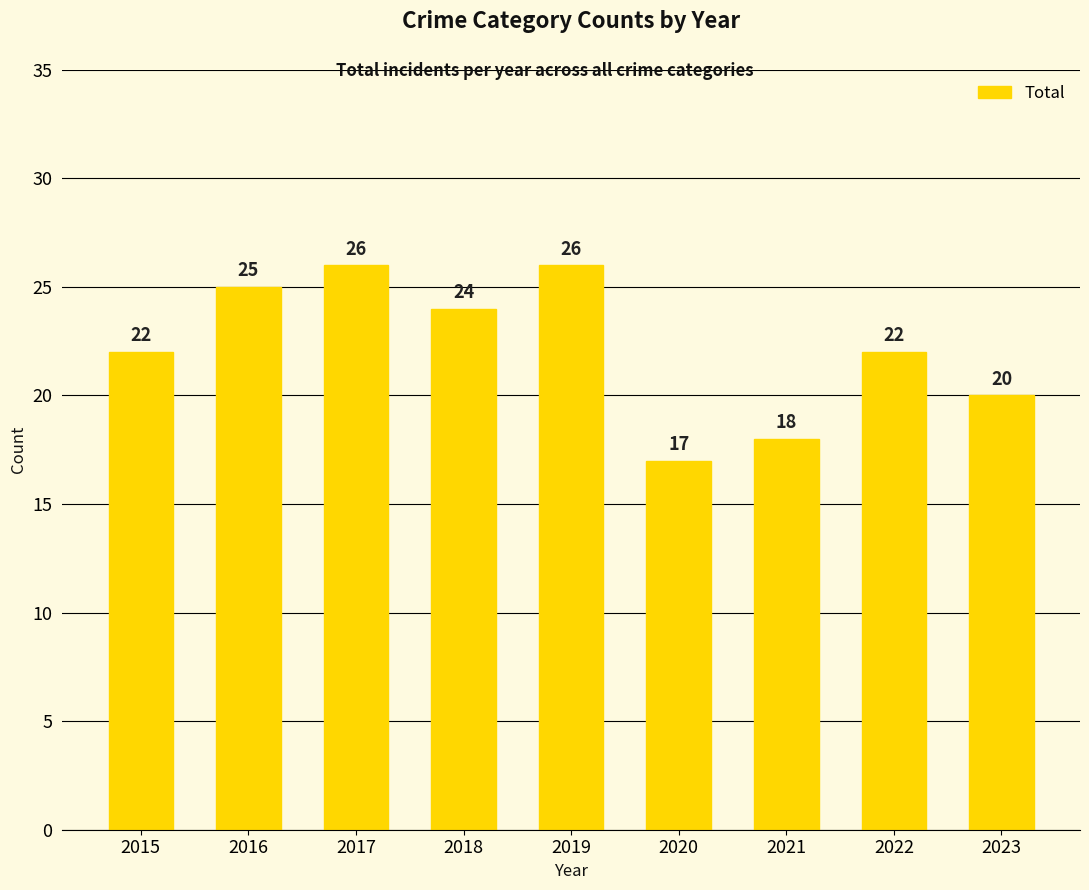

What is the difference between the values at 2015 and 2019?

4